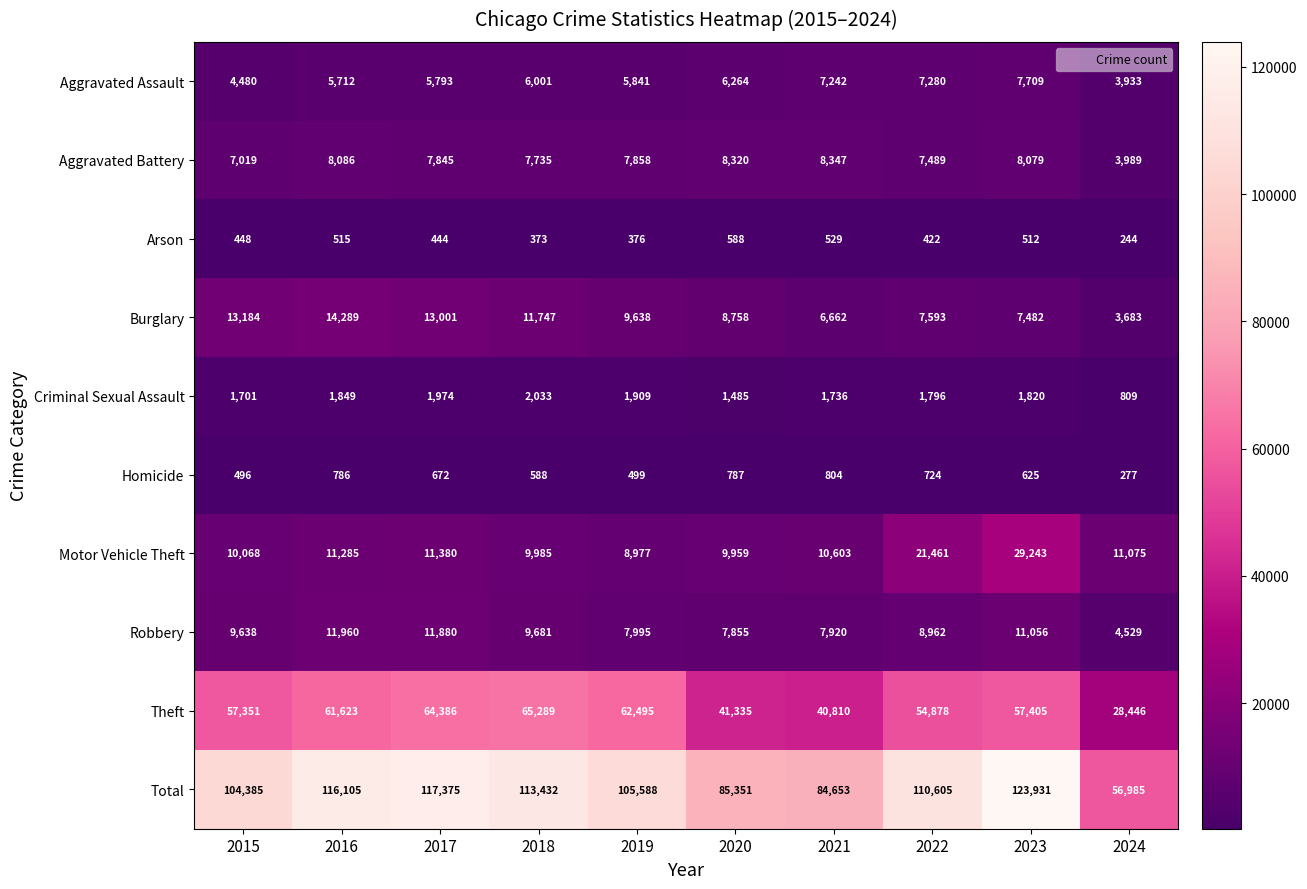

What is the average value of the Aggravated Battery series?

7477